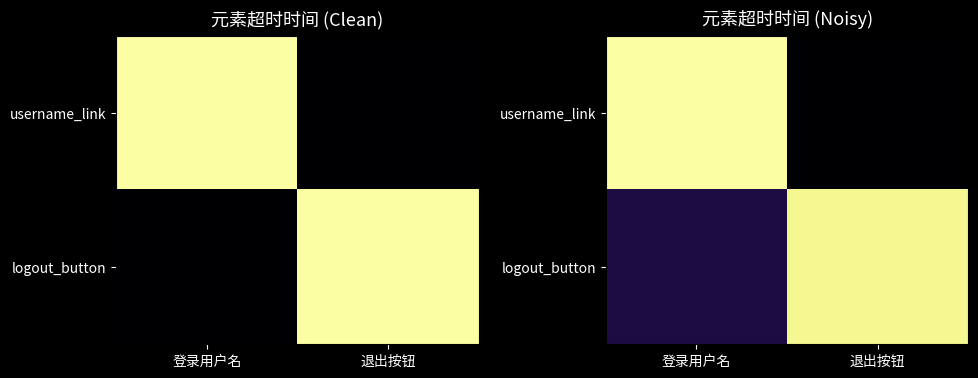

At how many categories does at least one series exceed 1?

2